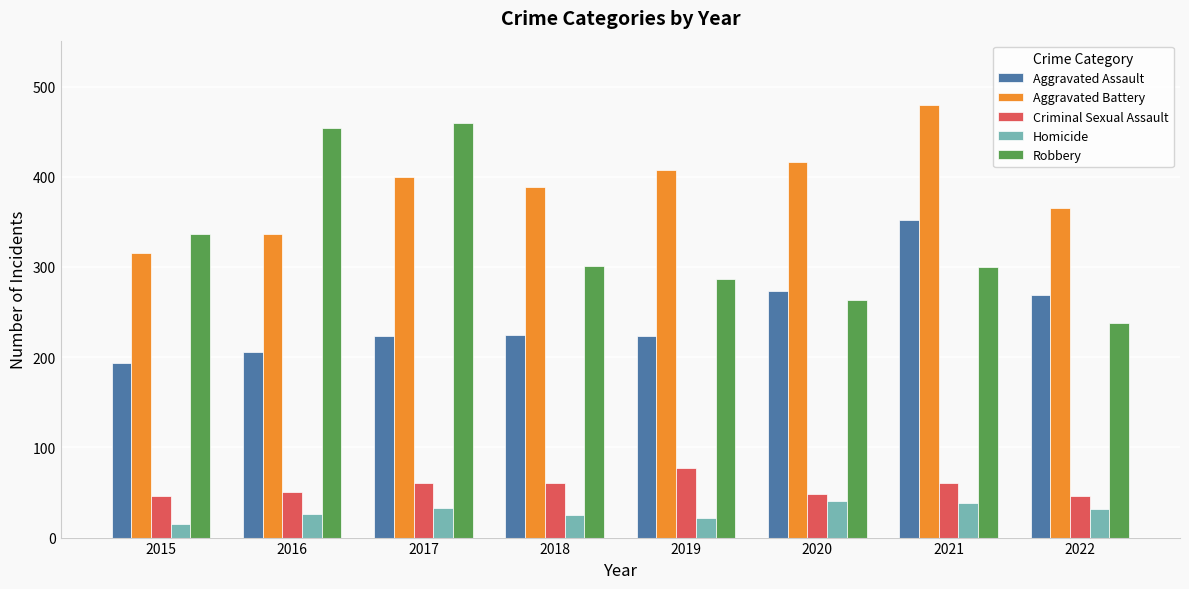

The value of Criminal Sexual Assault at 2017 is 13. True or false?

False